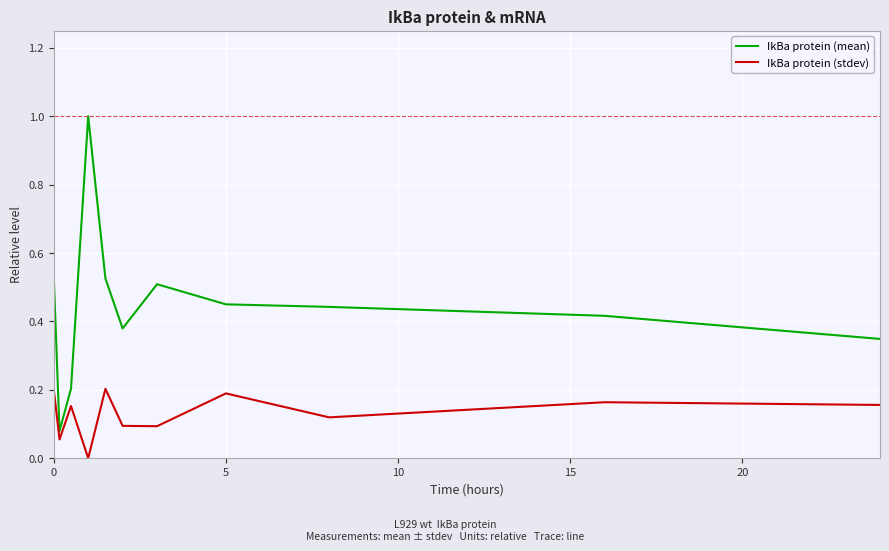

Which series has the largest total across all categories?

IkBa protein (mean)